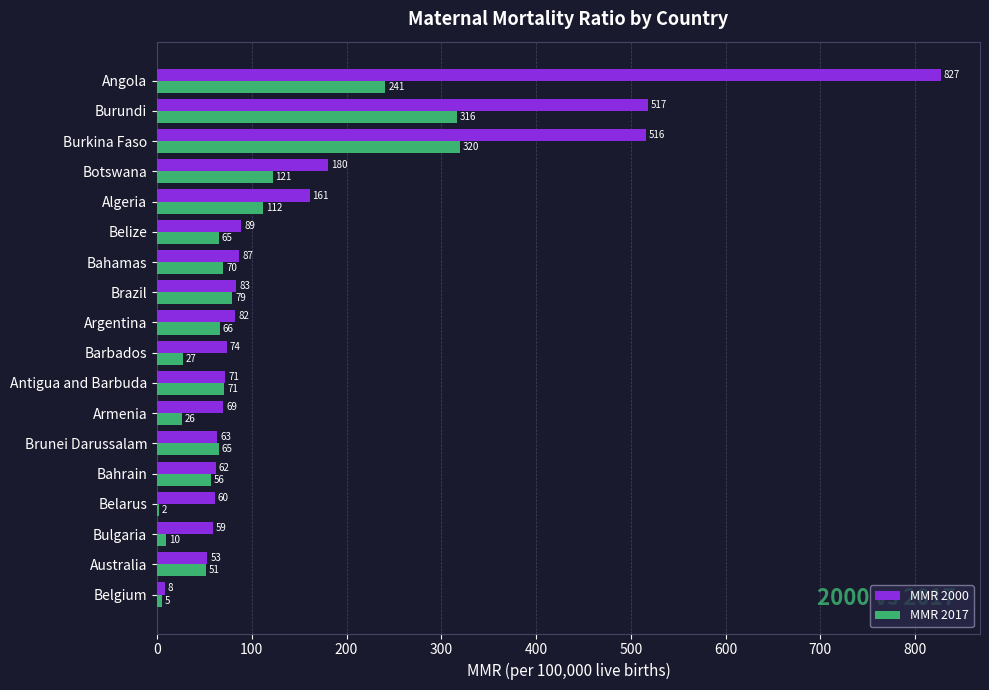

Between Barbados and Burkina Faso, which series saw the biggest shift?

MMR 2000